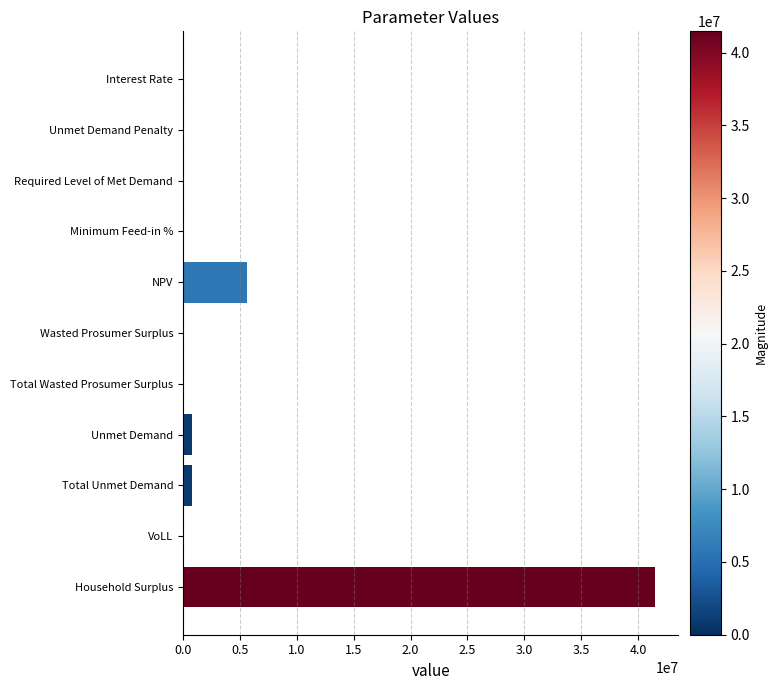

Where is the data nearest to the value 20731179?

NPV